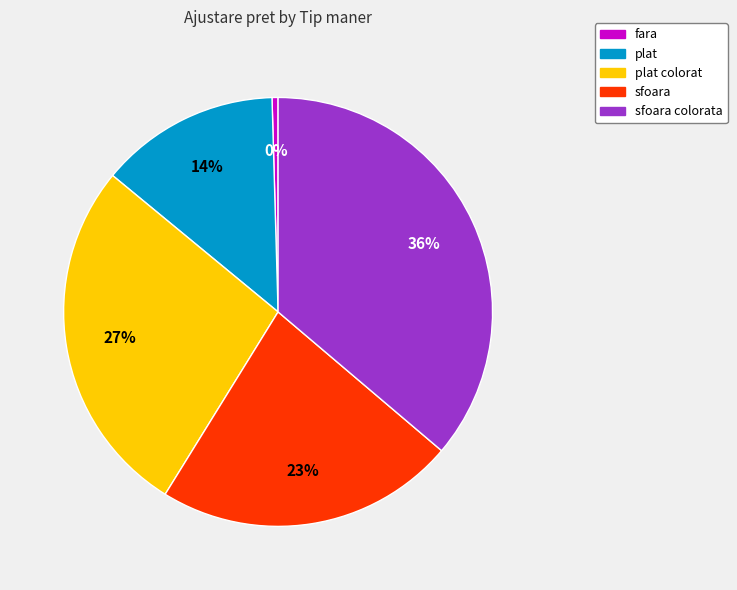

Count the number of slices in the pie.

5